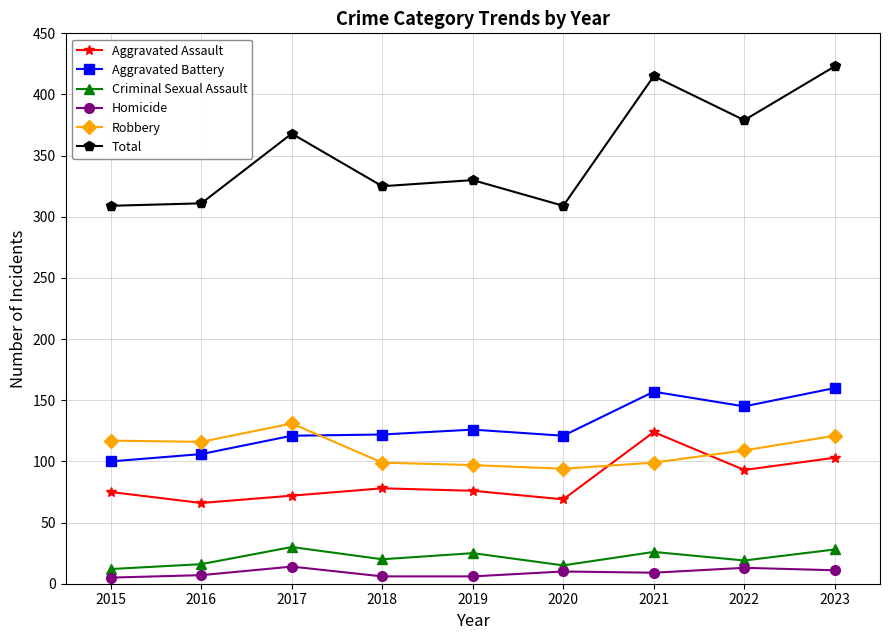

How many lines are shown in the chart?

6